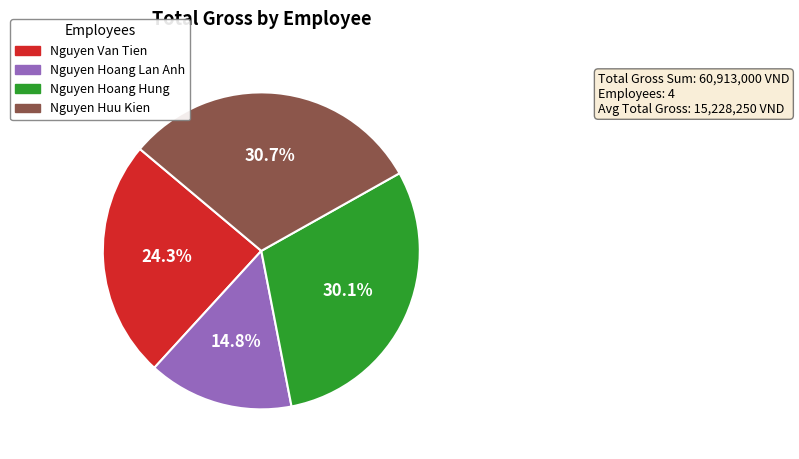

To the nearest percent, what is the difference between the Nguyen Huu Kien and Nguyen Van Tien slice percentages?

6%